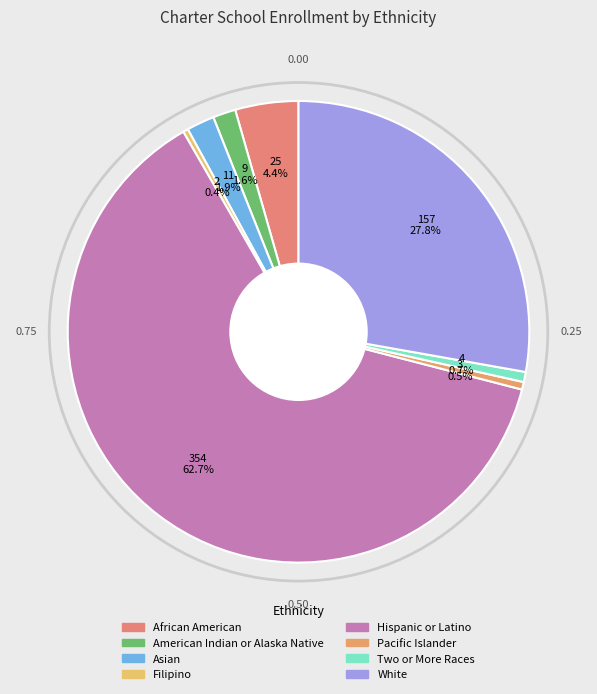

Does White account for over 50% of the chart?

No